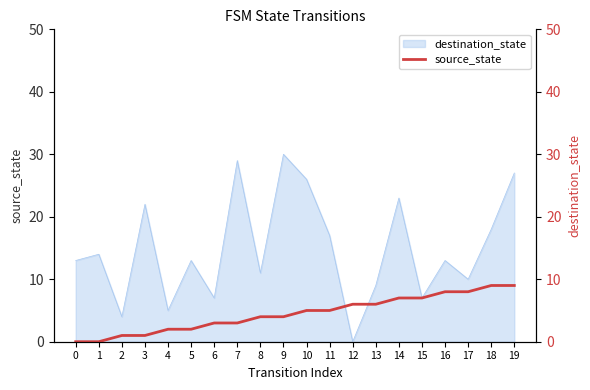

Where is the data nearest to the value 4?

8